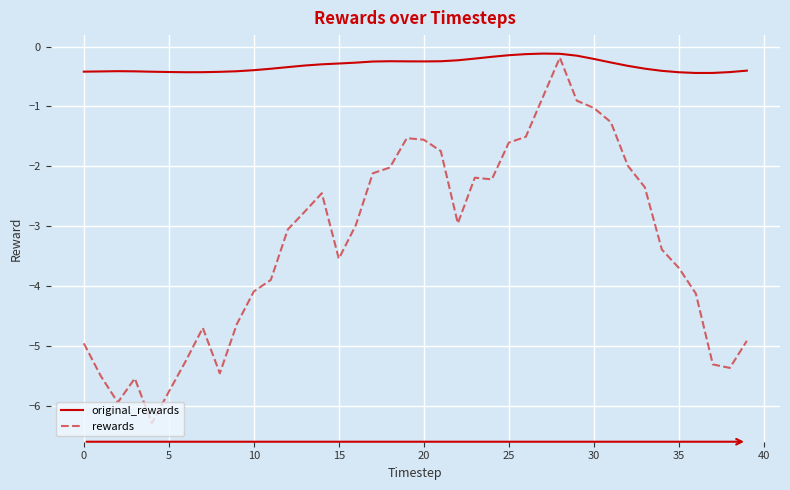

Rank the series by their average value, from lowest to highest.

rewards, original_rewards